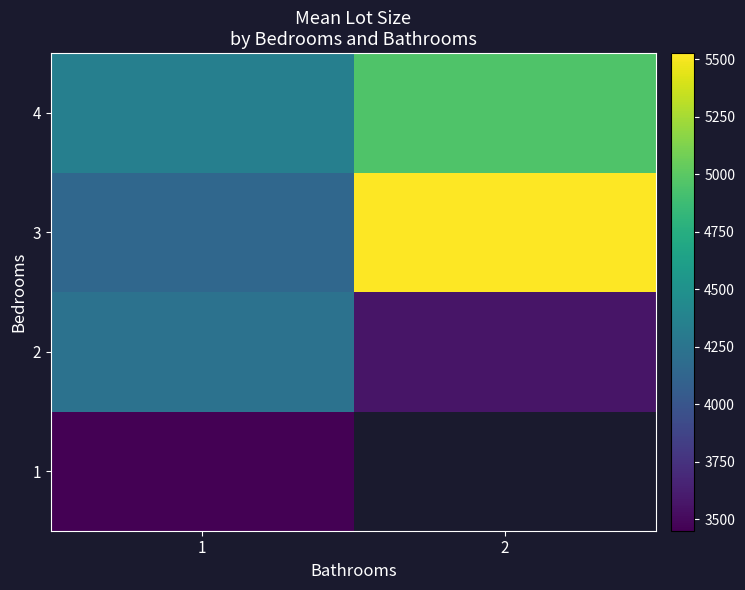

At which label does 3 first exceed 5526?

2